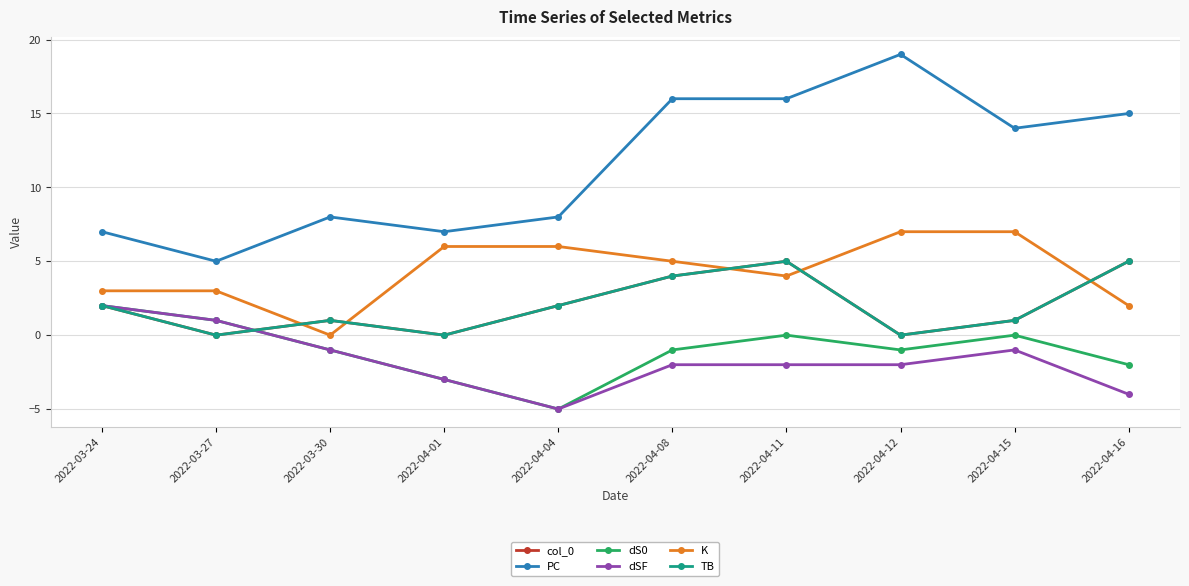

Which series has the largest total across all categories?

PC